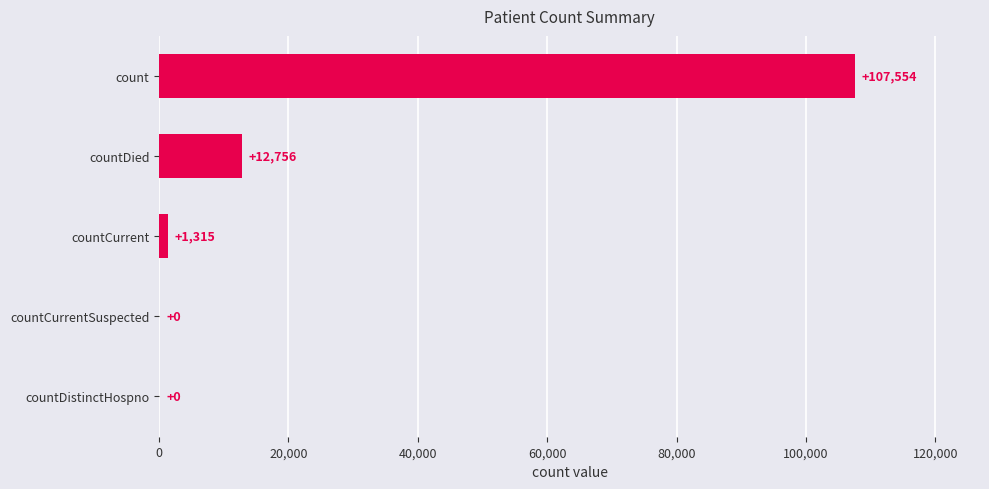

What is the sum of the values at count and countDistinctHospno?

107554